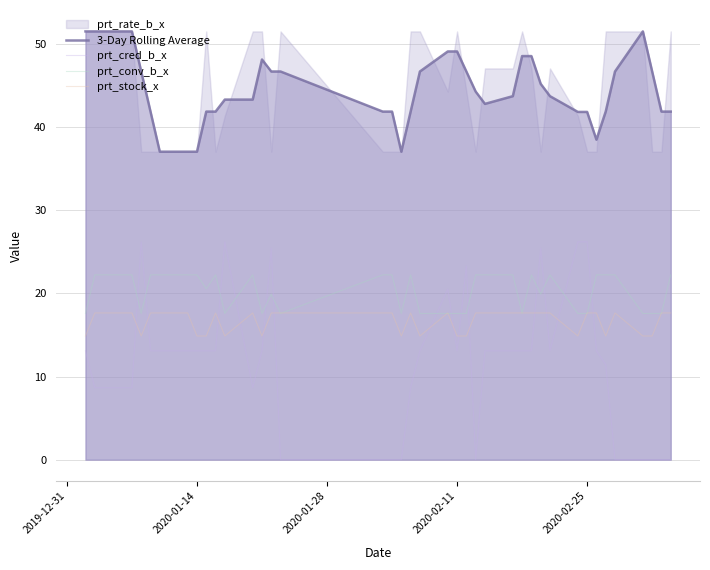

True or false: prt_conv_b_x has a value of 17.6 at 2020-02-25.

True